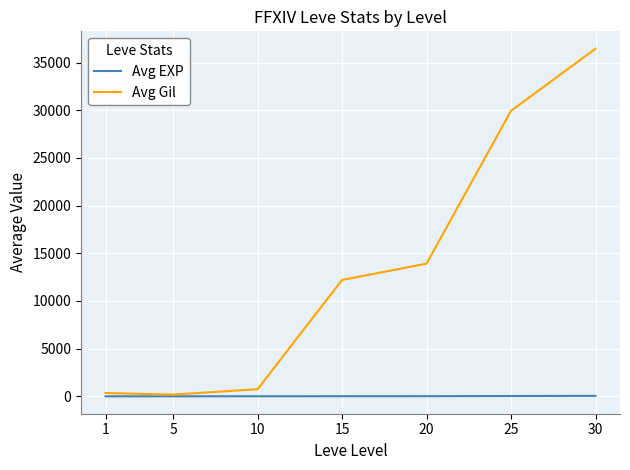

Is the value of Avg Gil at 20 greater than the value of Avg EXP at 5?

Yes